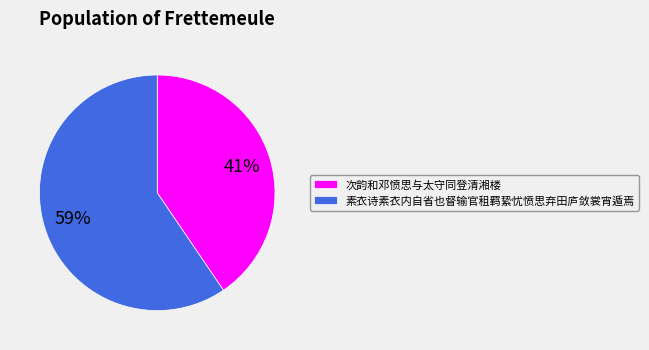

Which slice is the largest?

素衣诗素衣内自省也督输官租羁絷忧愤思弃田庐敛裳宵遁焉